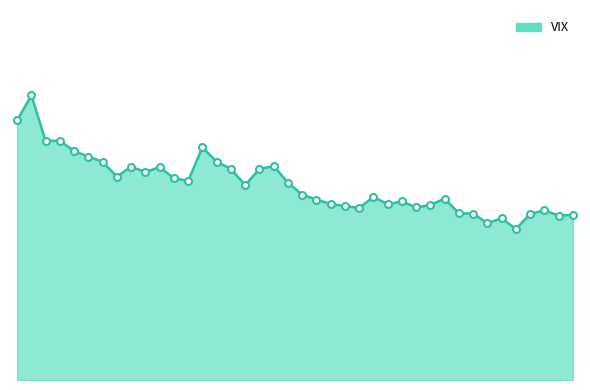

Is this an area chart (filled region under the line)?

Yes